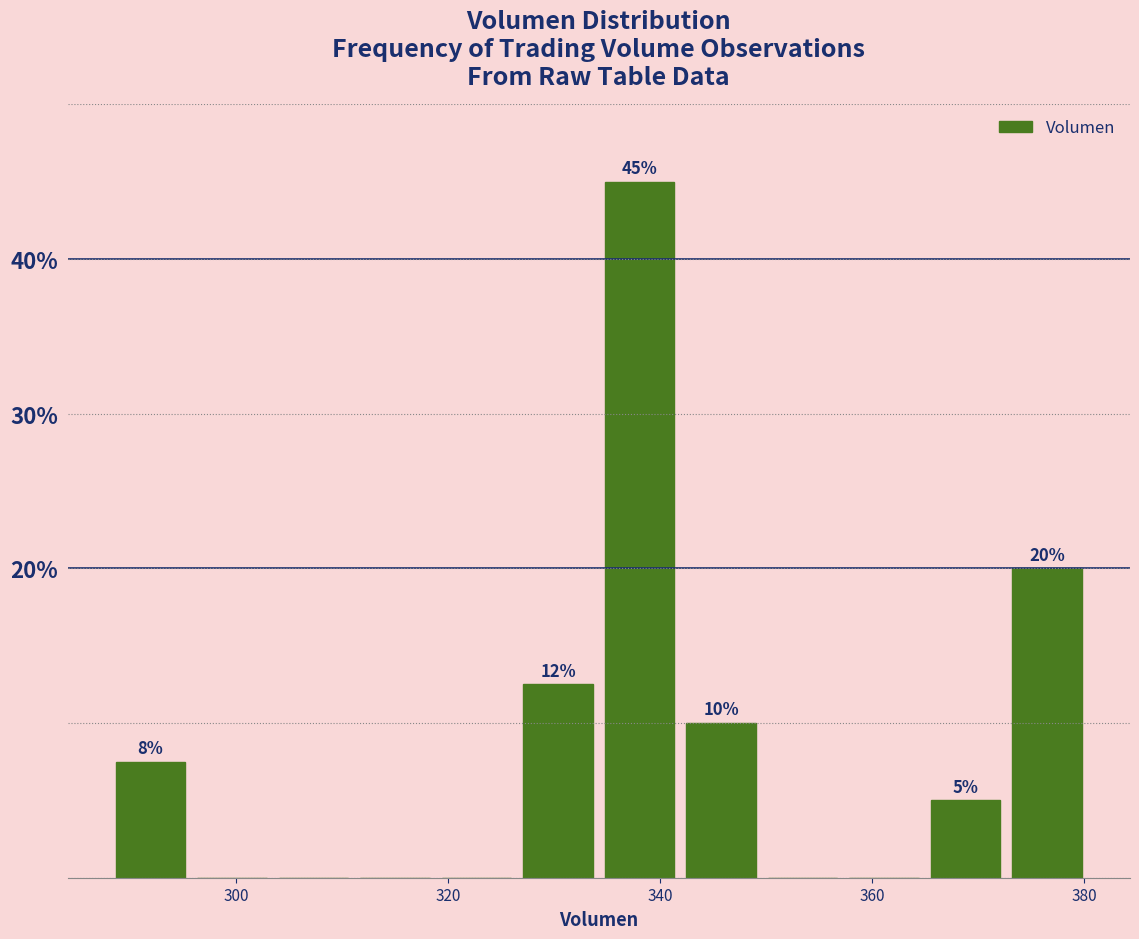

Around what value on the x-axis is the tallest bar? Give the approximate position of its centre, as read against the axis.

338